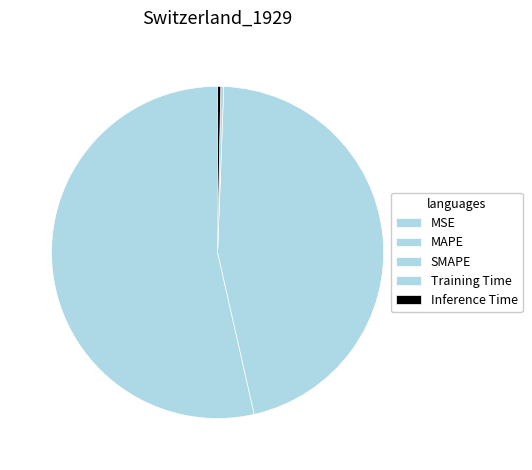

The Training Time slice represents 0% of the pie. True or false?

True